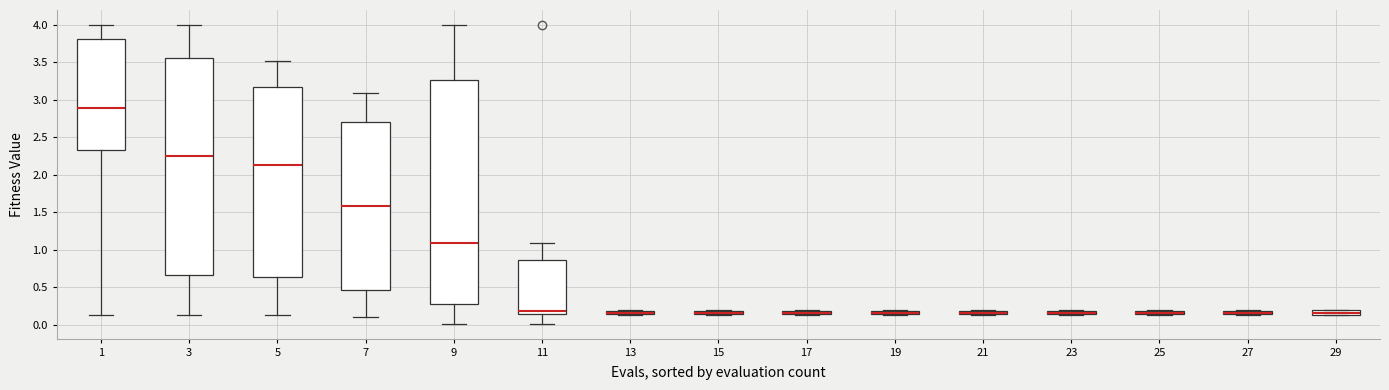

Which box has the highest median line?

1